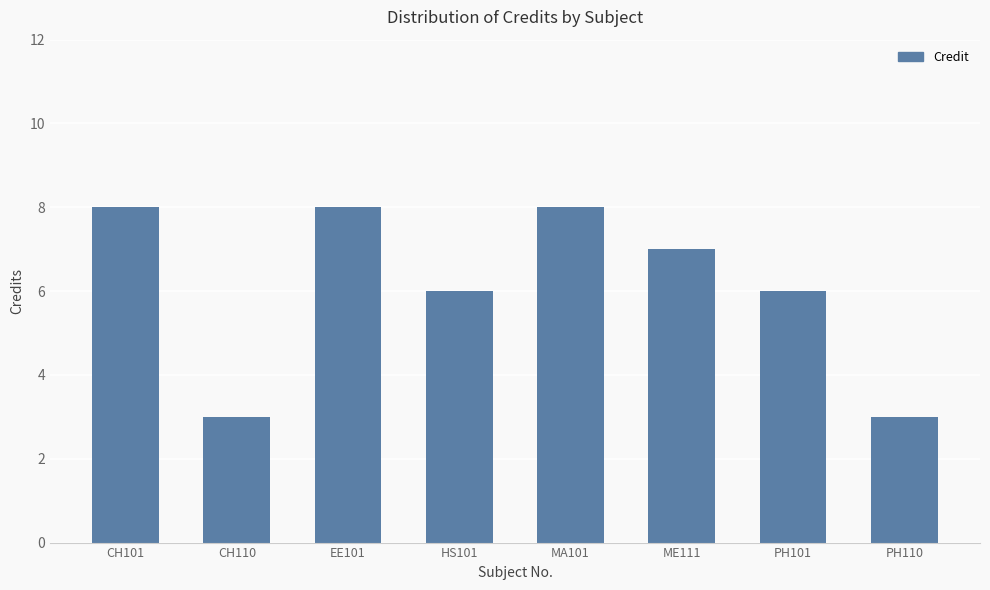

The chart shows a value of 4 at MA101. True or false?

False